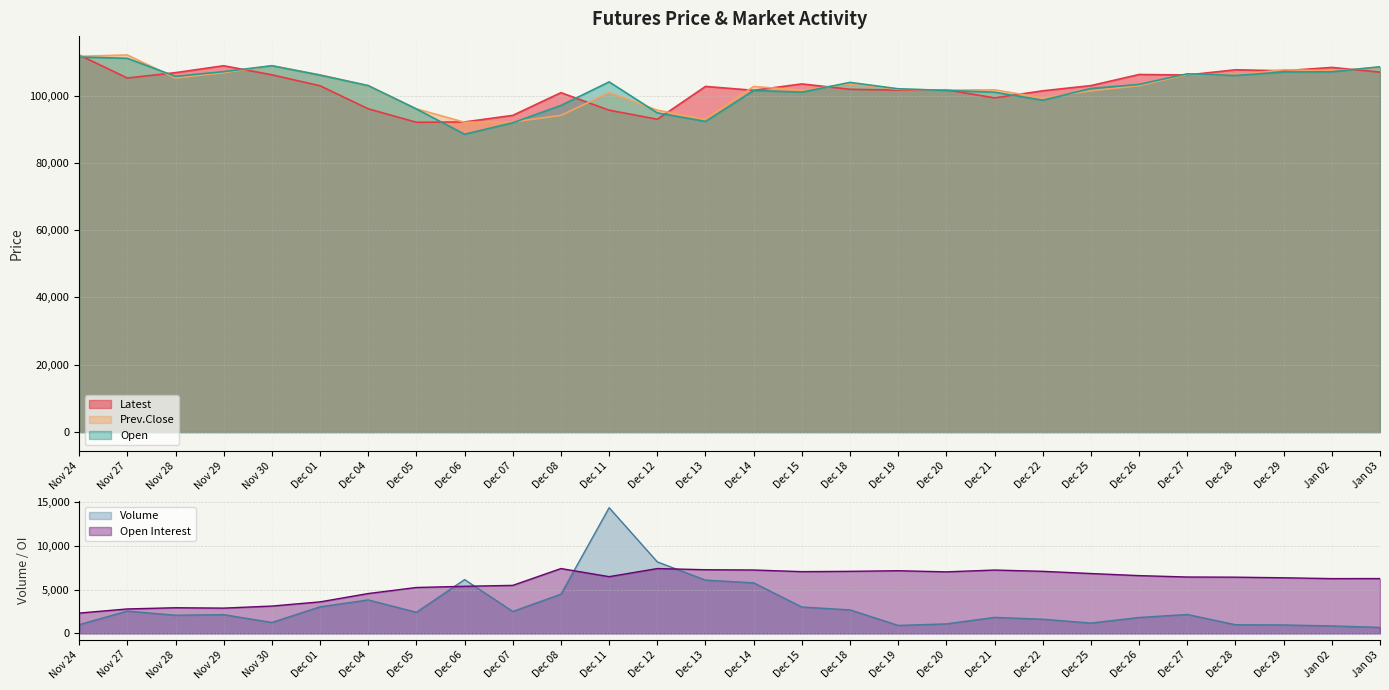

How many distinct data groups are displayed?

5